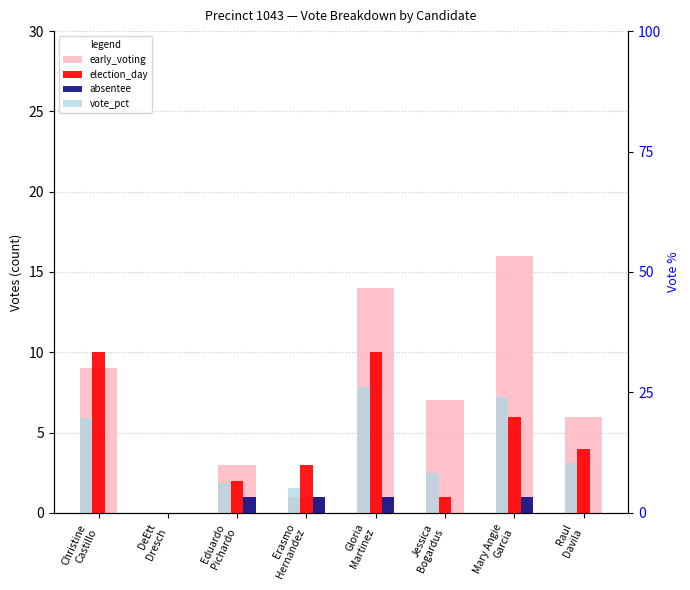

Is it true that absentee equals 0.0 at Christine
Castillo?

True